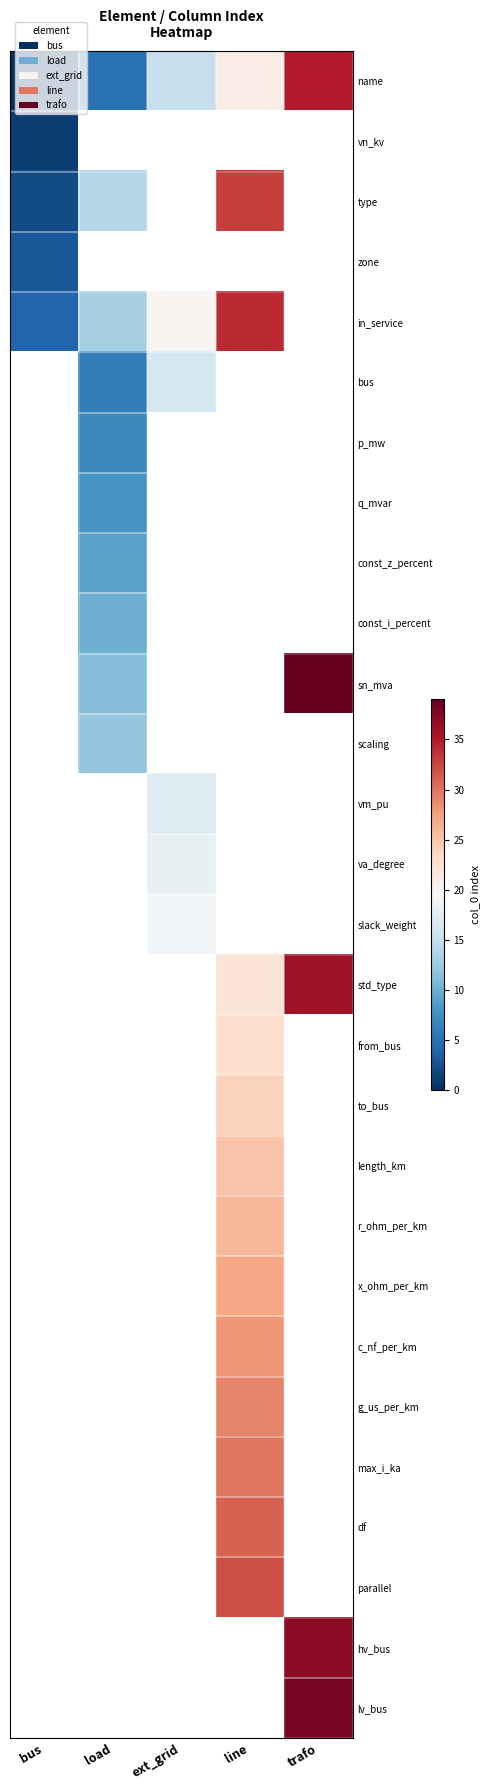

What value does the row_10 series have at load?

11.0